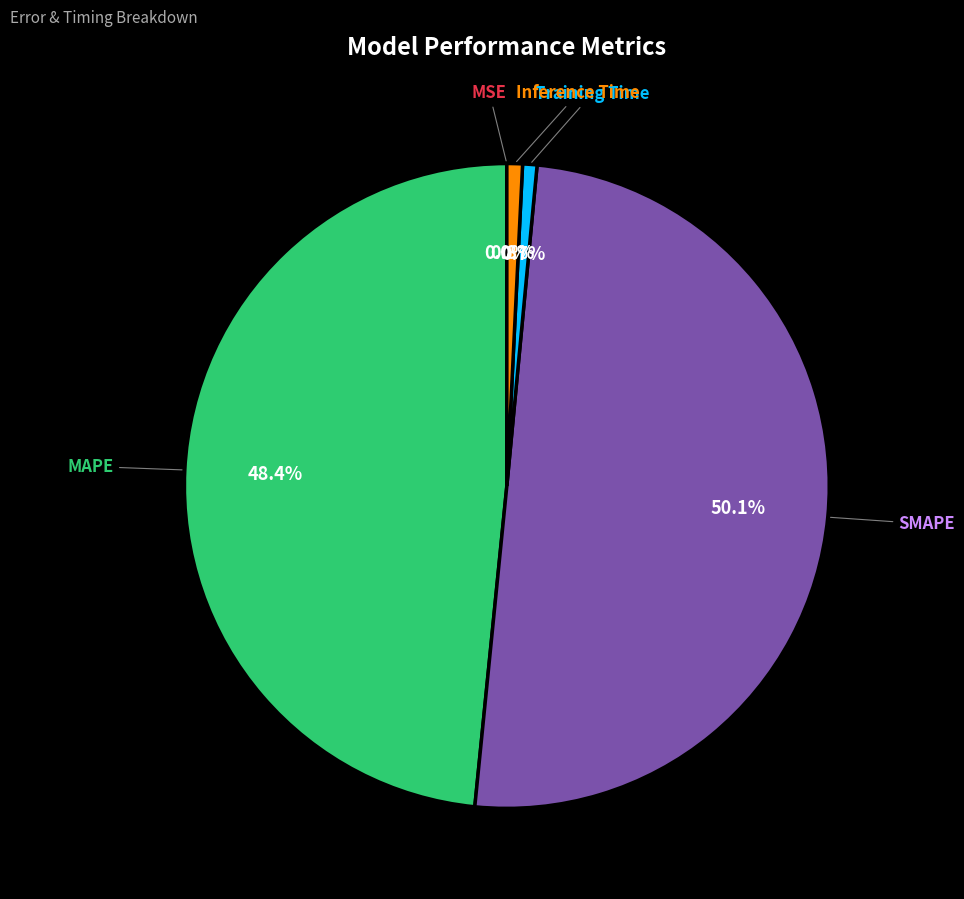

Which has a higher value, SMAPE or Training Time?

SMAPE